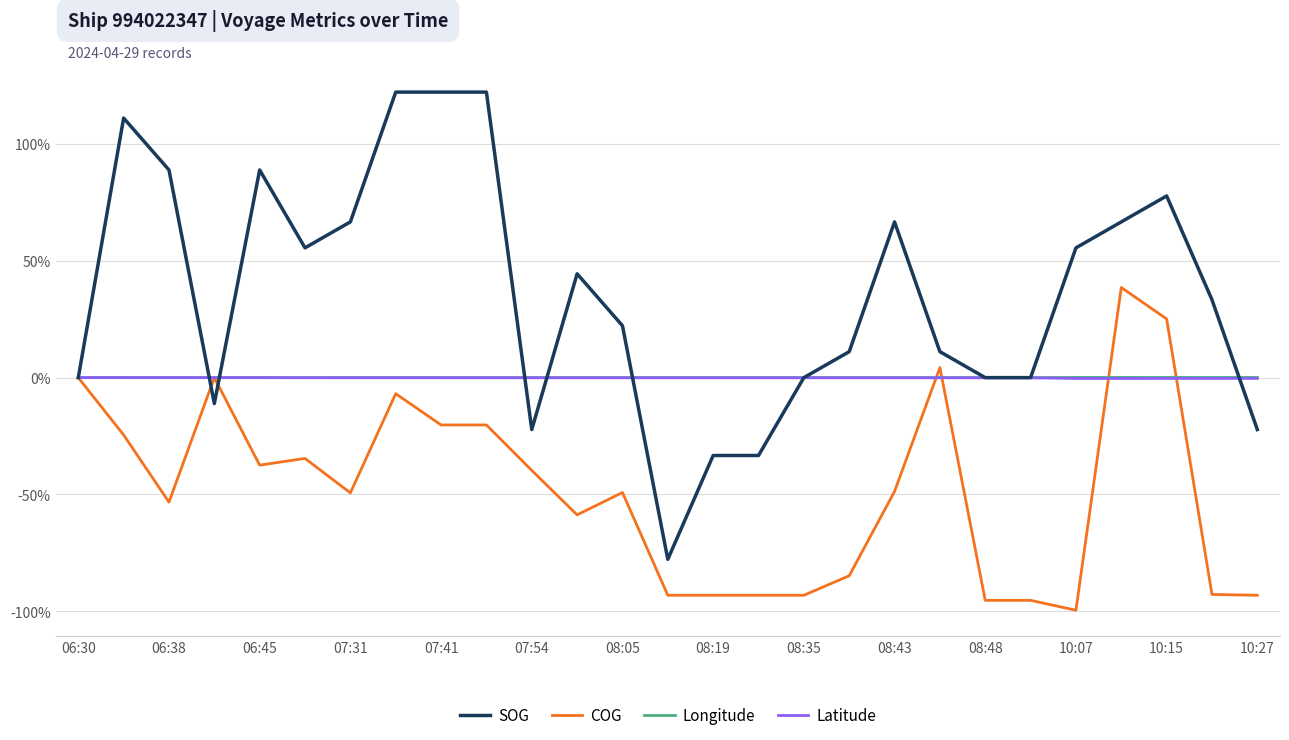

Which series has the largest total across all categories?

SOG